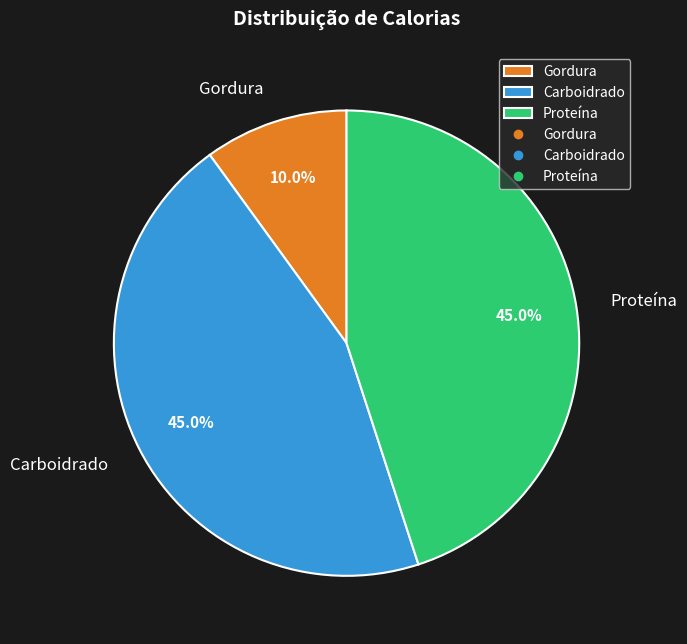

To the nearest percent, what percentage of the pie is Gordura?

10%